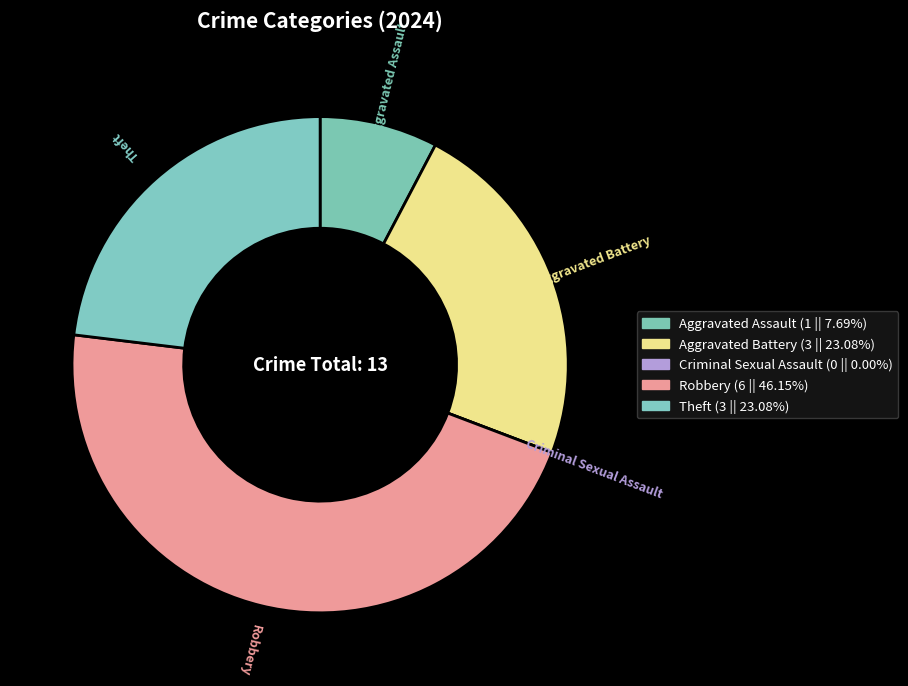

Rank the categories by value from lowest to highest.

Criminal Sexual Assault, Aggravated Assault, Aggravated Battery, Theft, Robbery